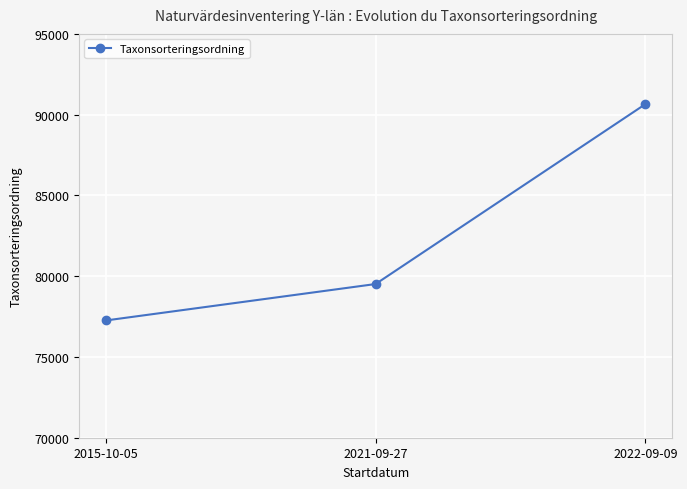

What is the approximate value at 2021-09-27, to the nearest 100?

79500